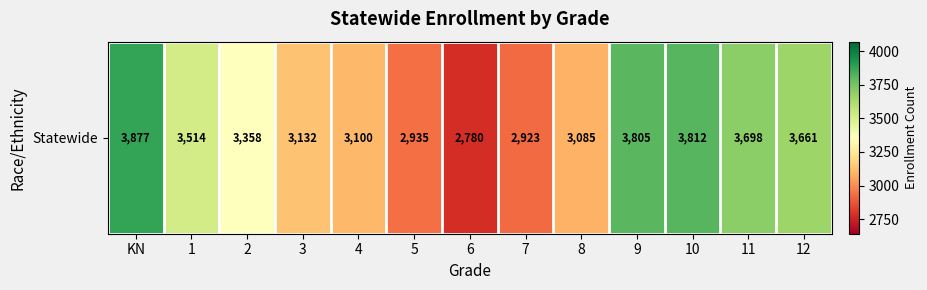

What is the change in value from 4 to 7?

-177